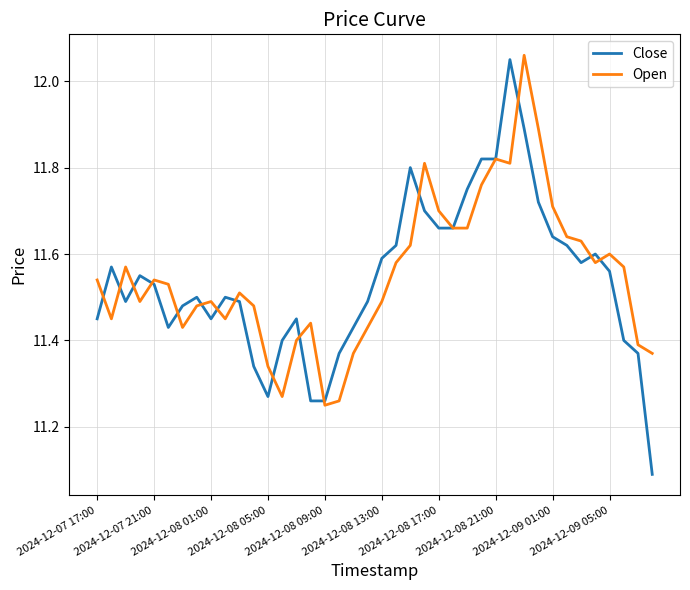

What are all the series names shown in the legend?

Close, Open